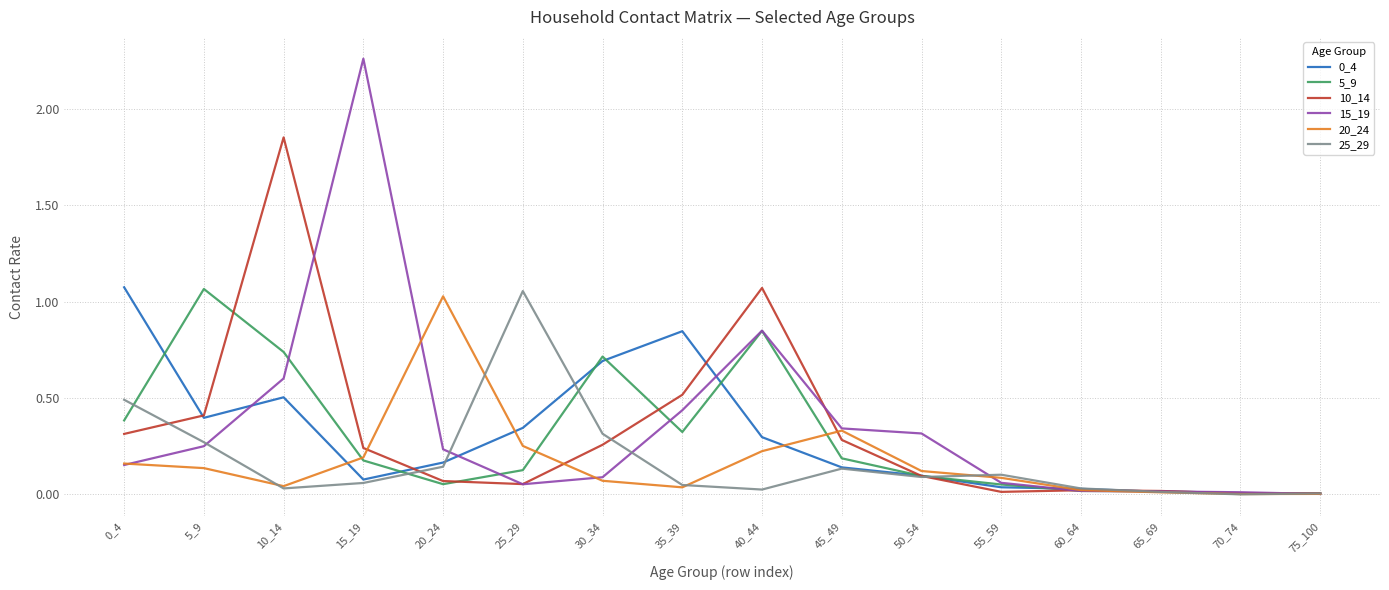

True or false: 15_19 has a value of 0.4 at 35_39.

True